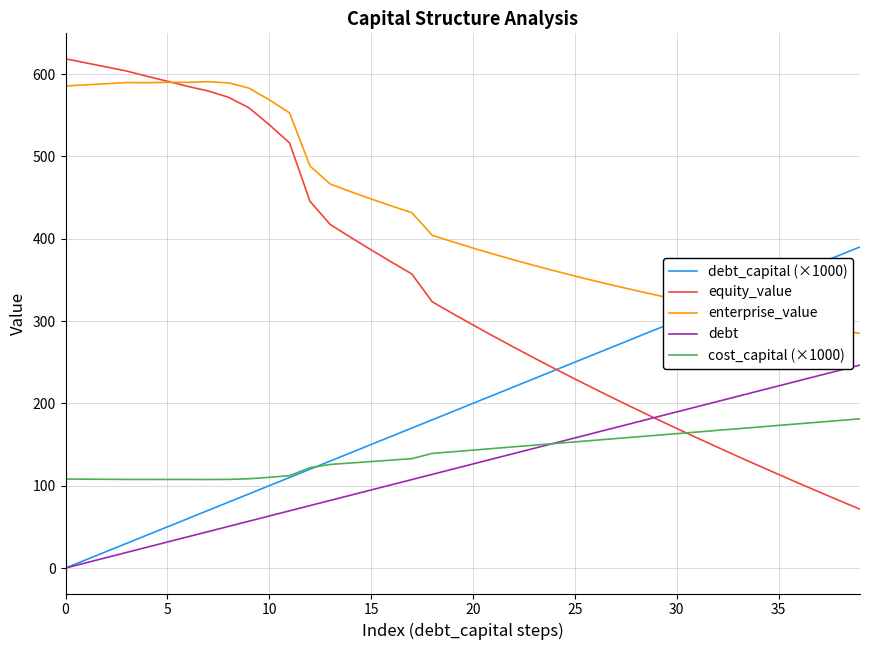

What is the maximum value shown in the chart?

618.5